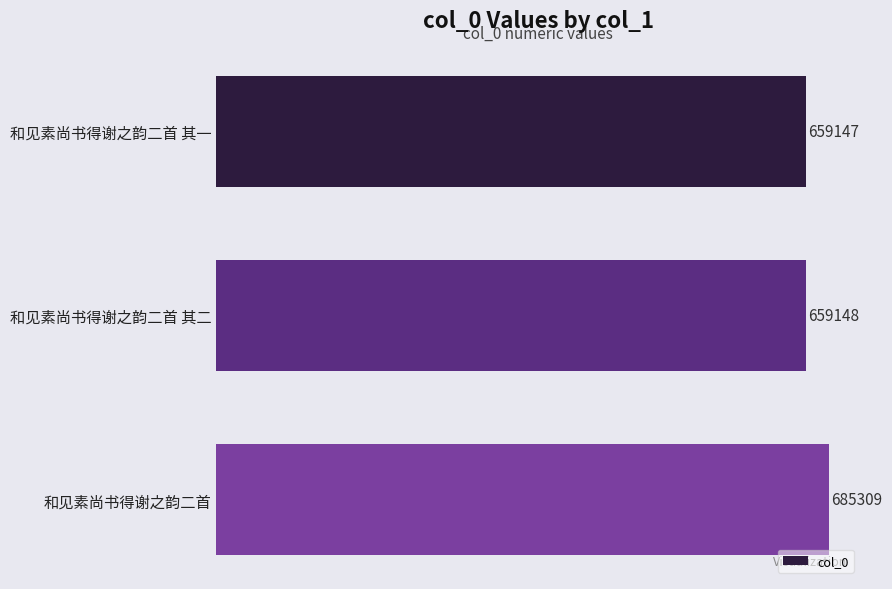

What is the difference between the values at 和见素尚书得谢之韵二首 and 和见素尚书得谢之韵二首 其一?

26162